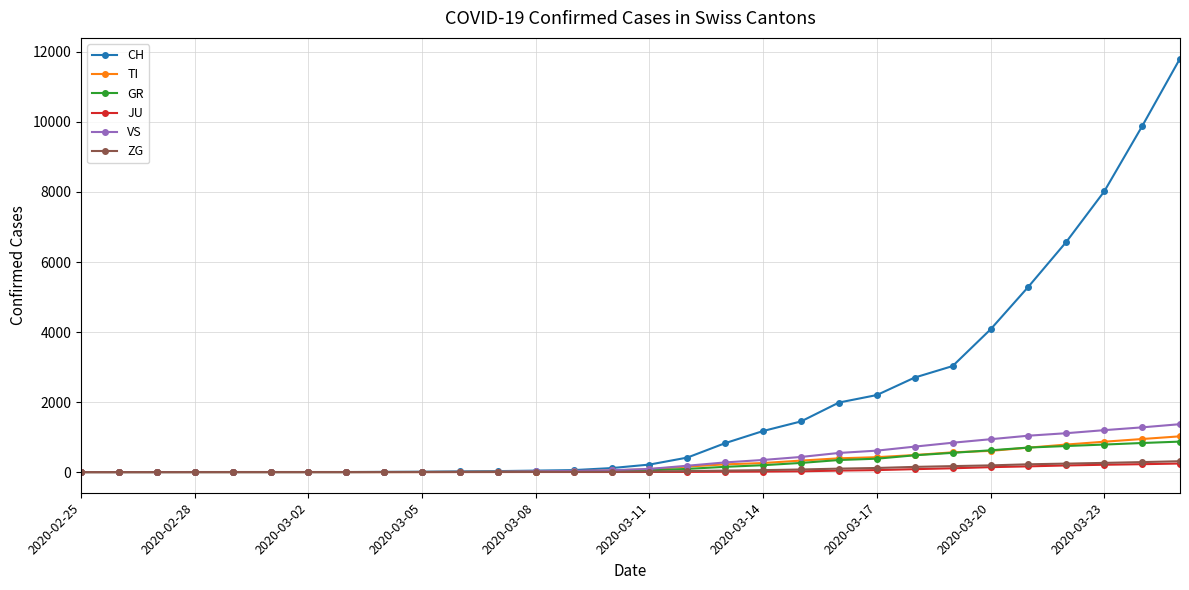

What is the maximum value for VS?

1368